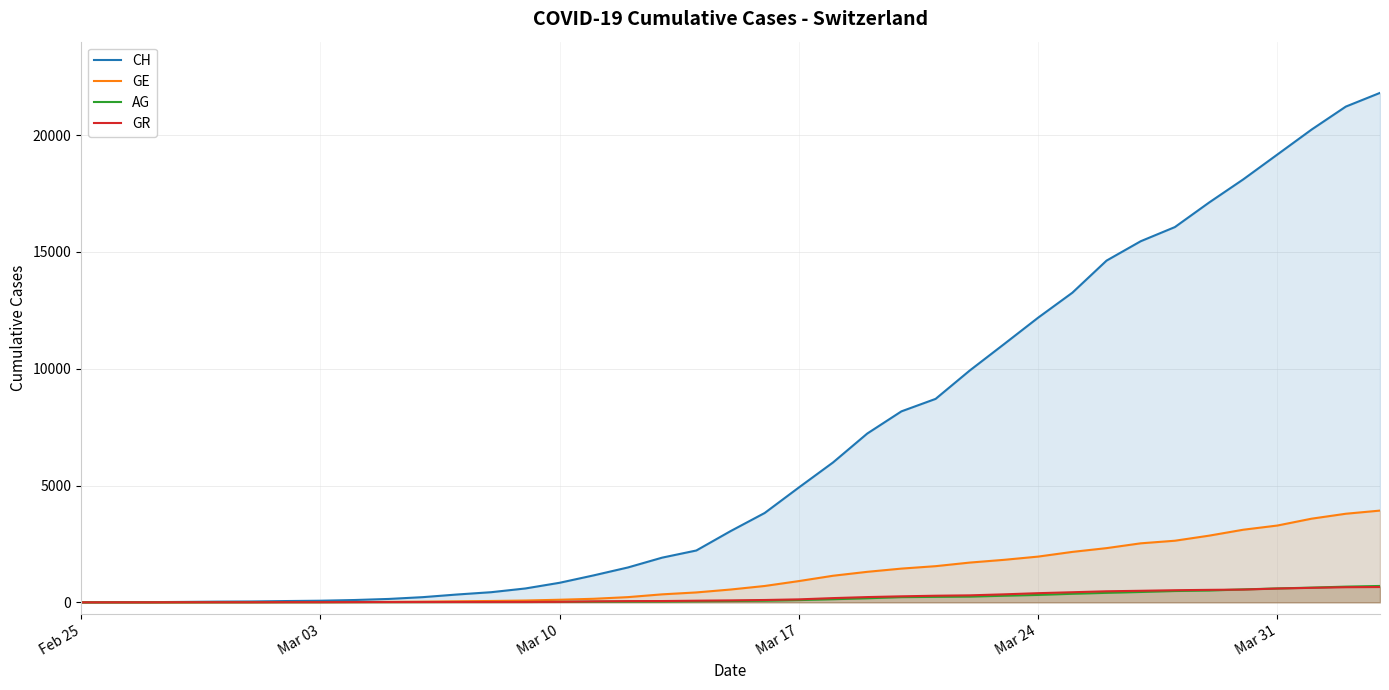

Which series has the largest total across all categories?

CH